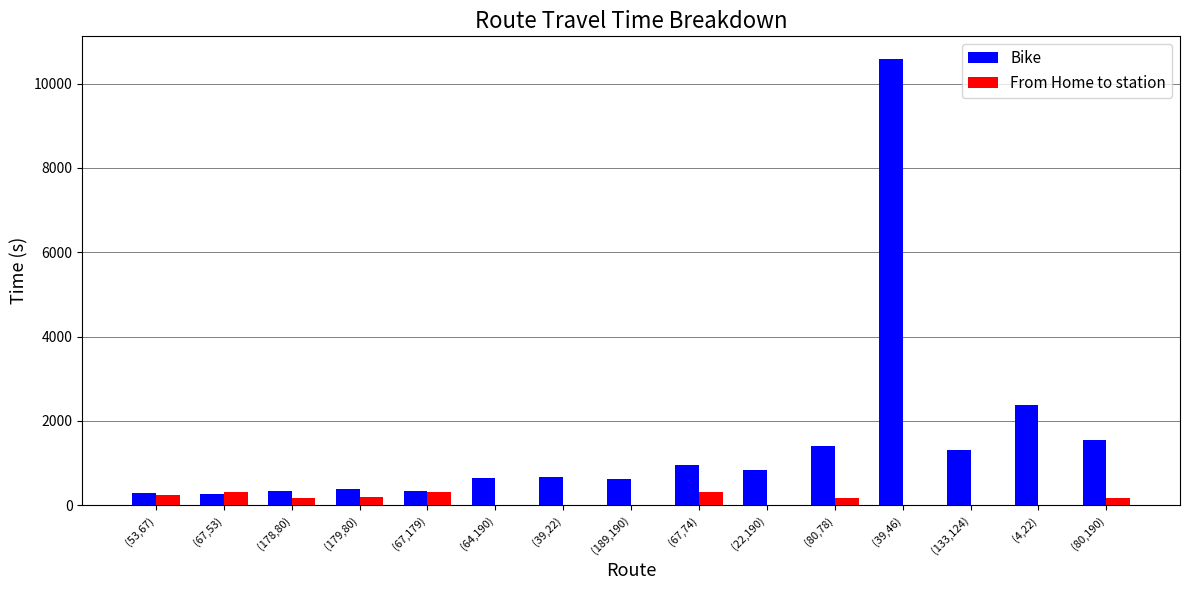

At which category is the sum across all series the highest?

(39,46)